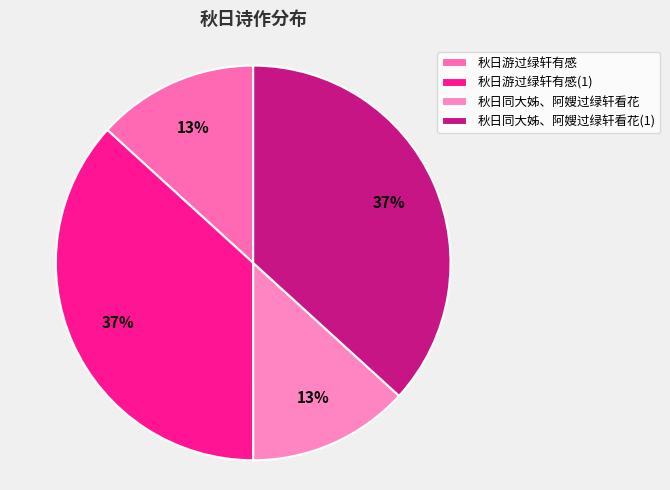

What percentage is the 秋日游过绿轩有感(1) slice, to the nearest percent?

37%